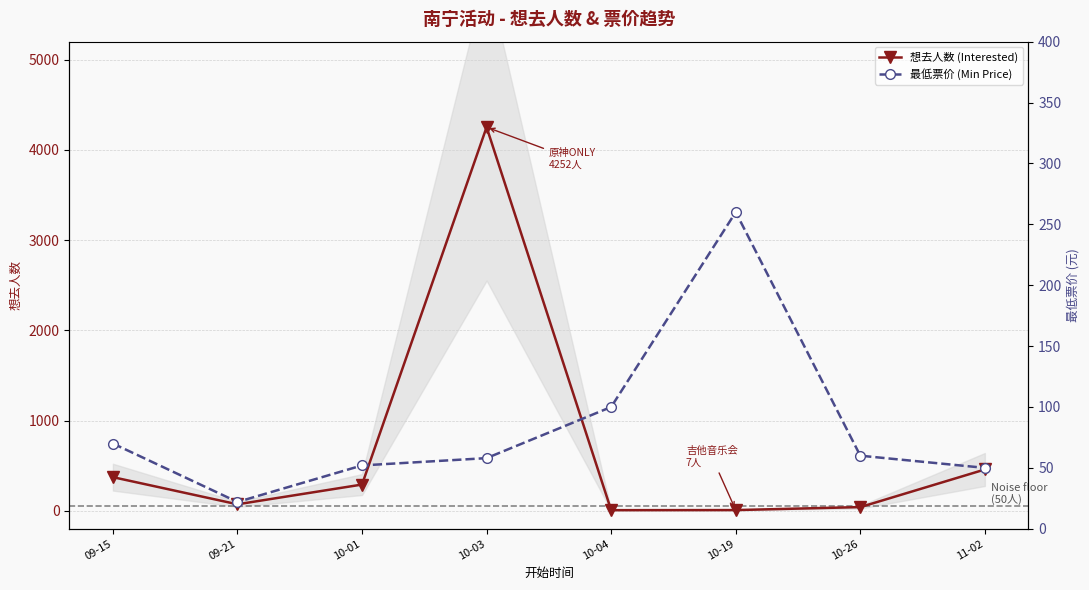

True or false: 最低票价 (Min Price) has a value of 22 at 09-21.

True